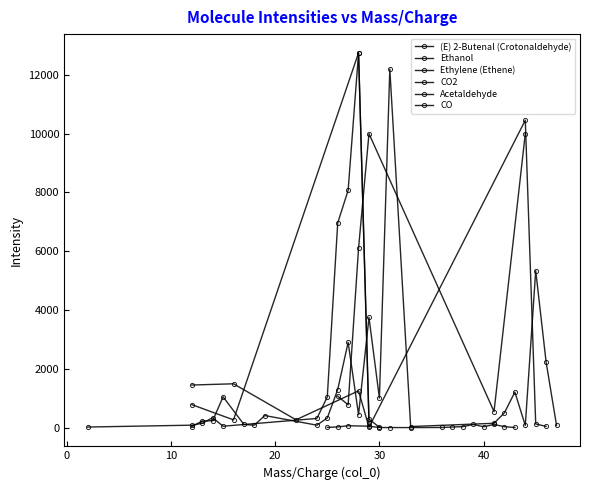

The value of (E) 2-Butenal (Crotonaldehyde) at 39 is 106.7. True or false?

True